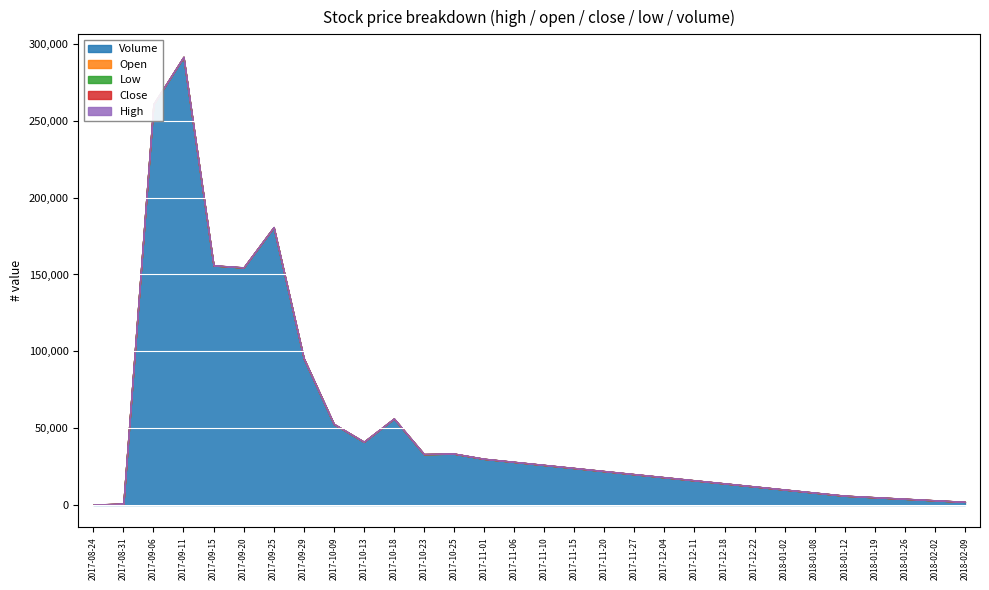

Rank the series by their maximum value, from lowest to highest.

low, close, open, high, volume